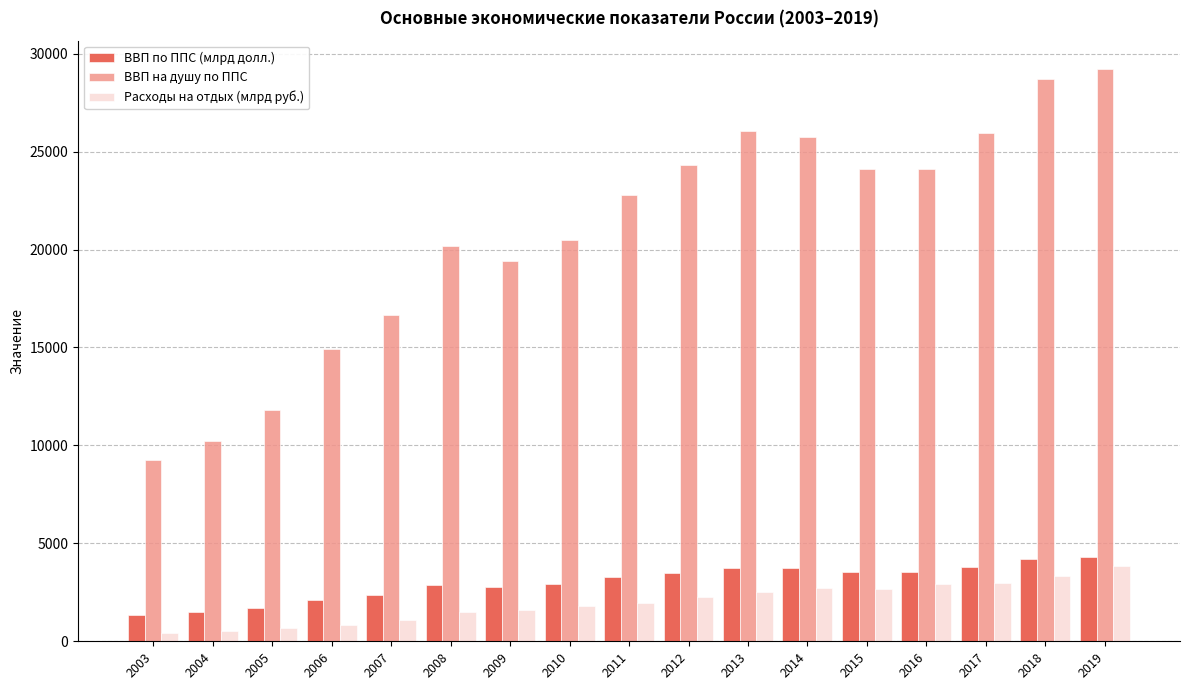

What is the difference between the second highest and second lowest values in the ВВП на душу по ППС series?

18455.0